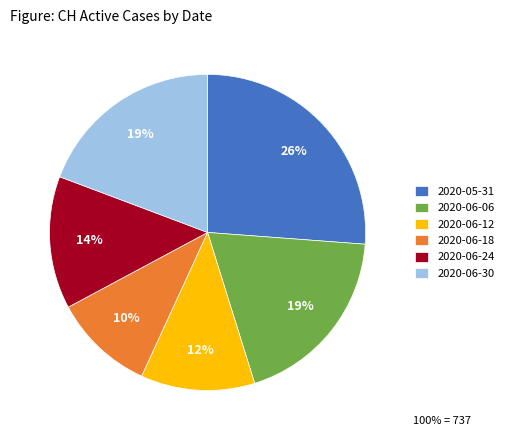

Do 2020-06-06 and 2020-06-24 together represent more than half of the pie?

No